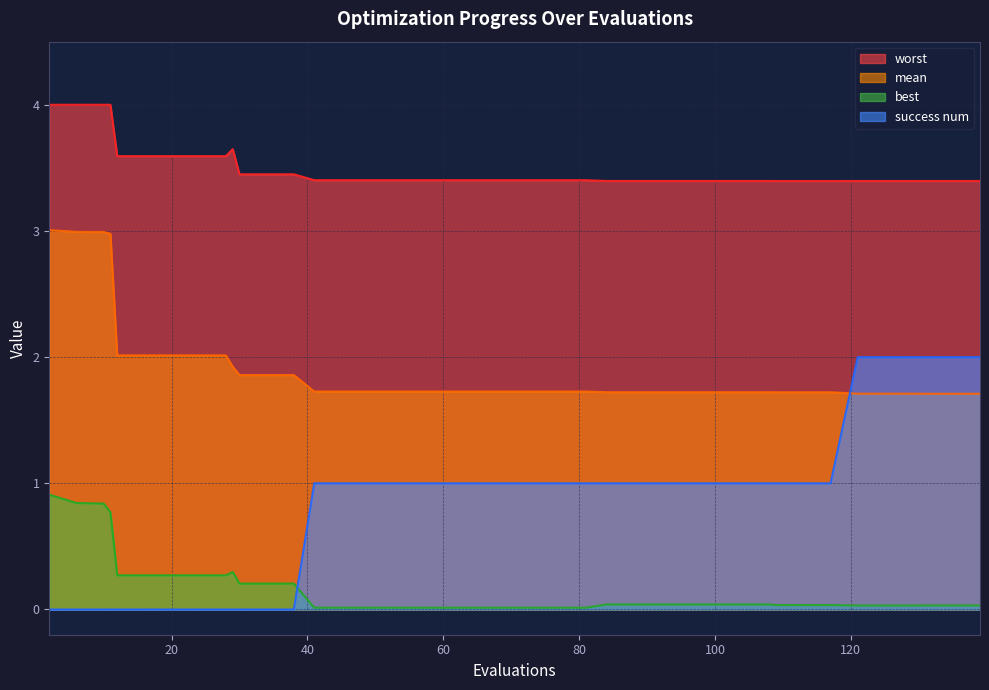

Is it true that mean equals 1.7 at 129?

True